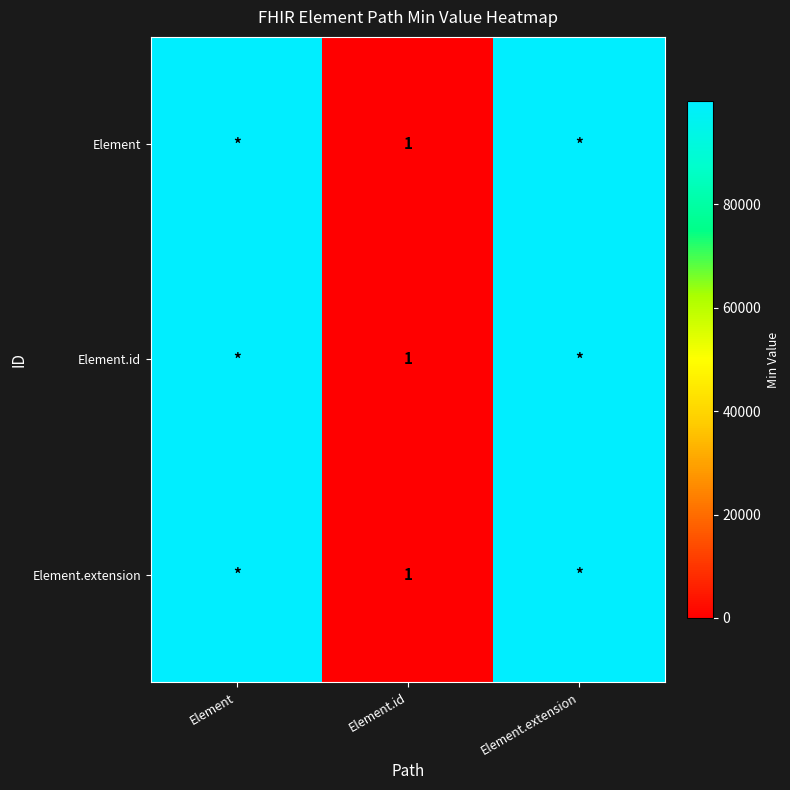

What is the total value across all series at Element.id?

3